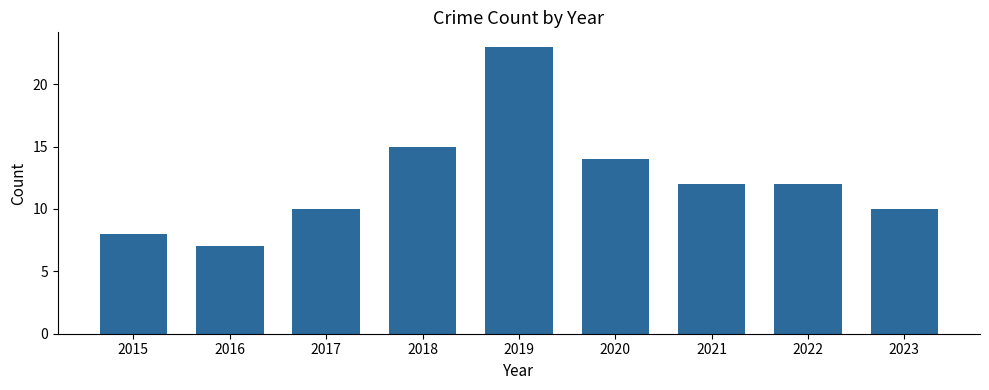

What is the difference between the values at 2018 and 2023?

5